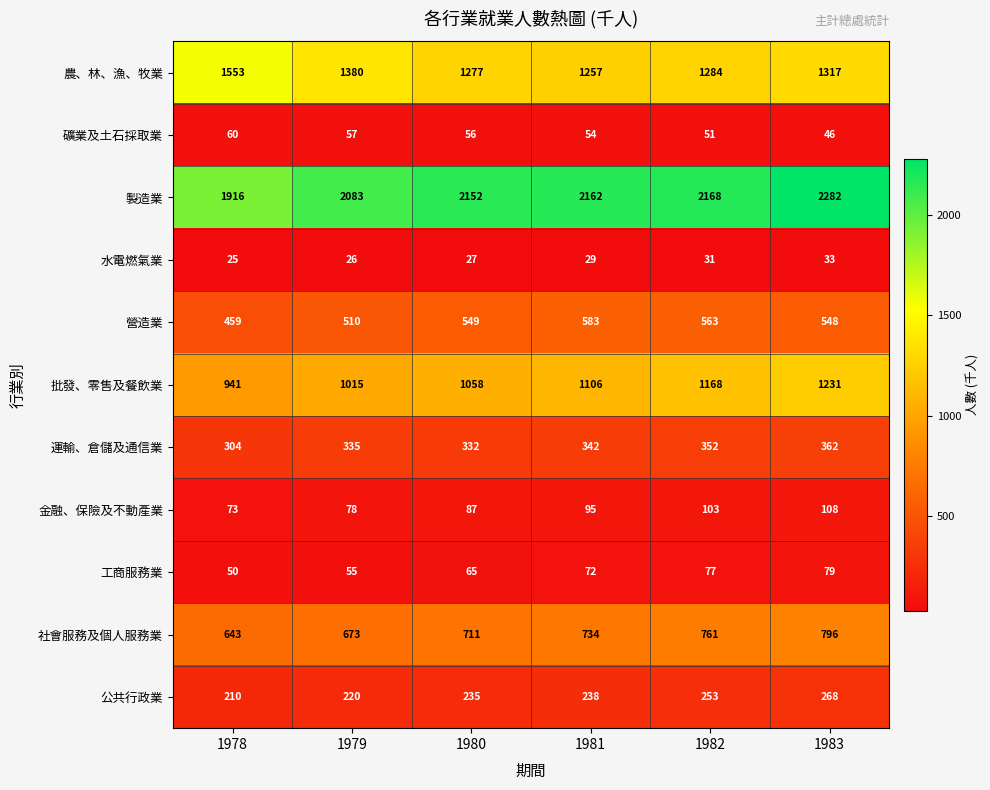

What is the difference between the 製造業 values at 1982 and 1980?

16